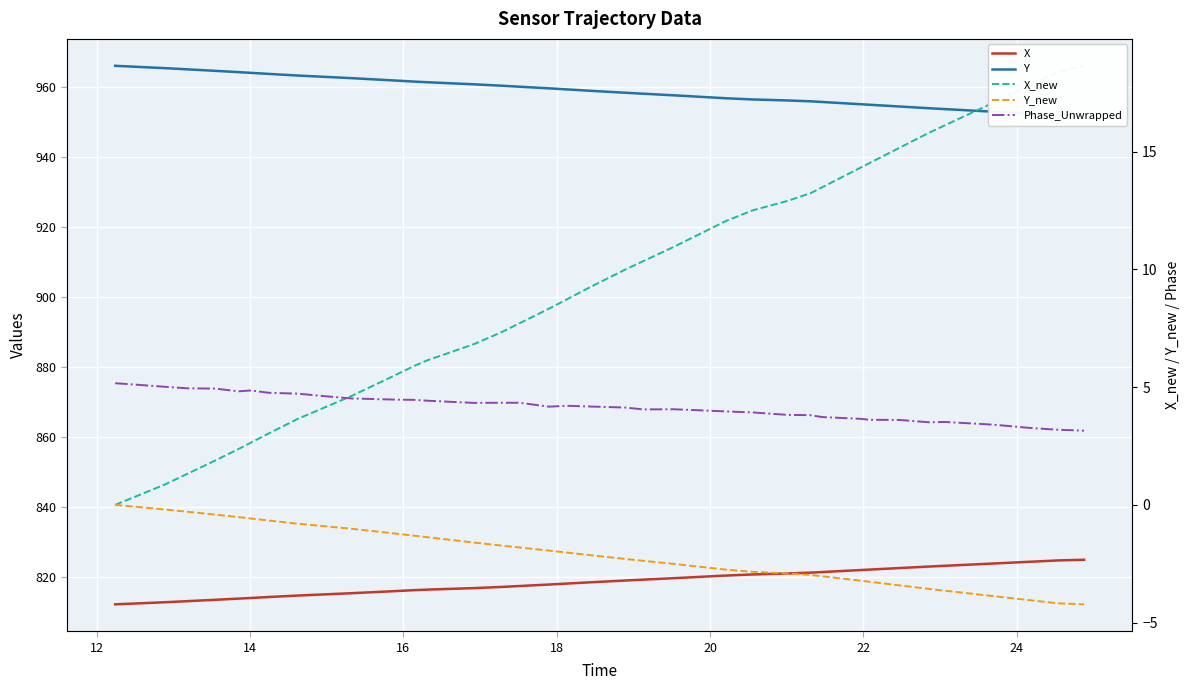

How many values in the X series exceed 818?

21